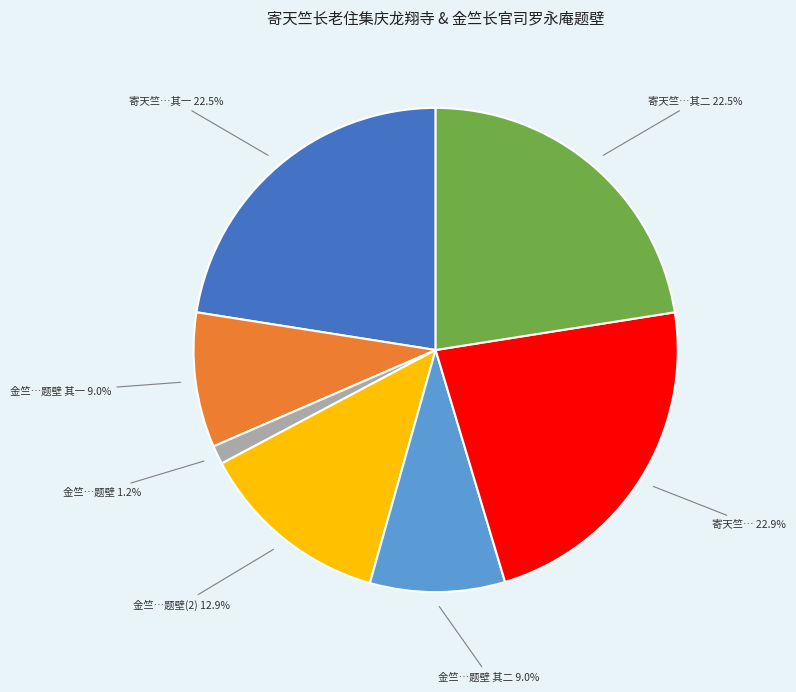

Which category has the smallest portion of the pie?

金竺…题壁